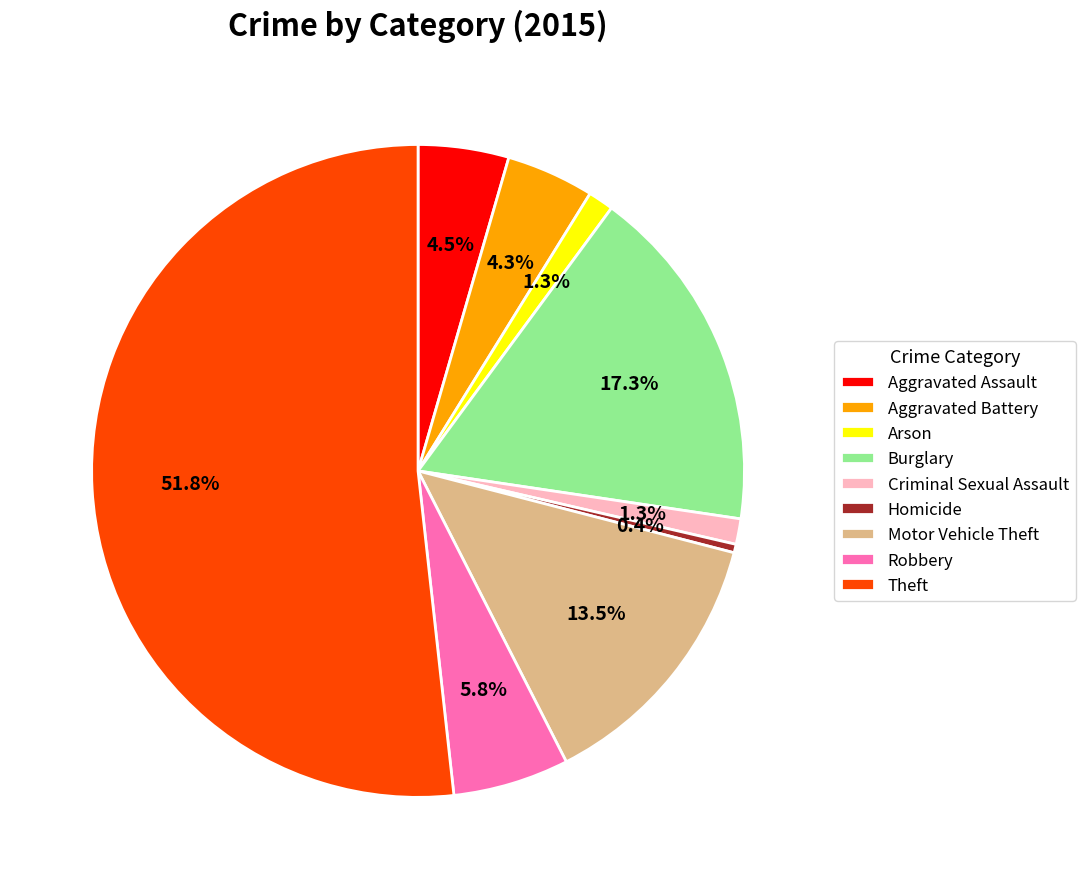

Do Theft and Homicide together represent more than half of the pie?

Yes